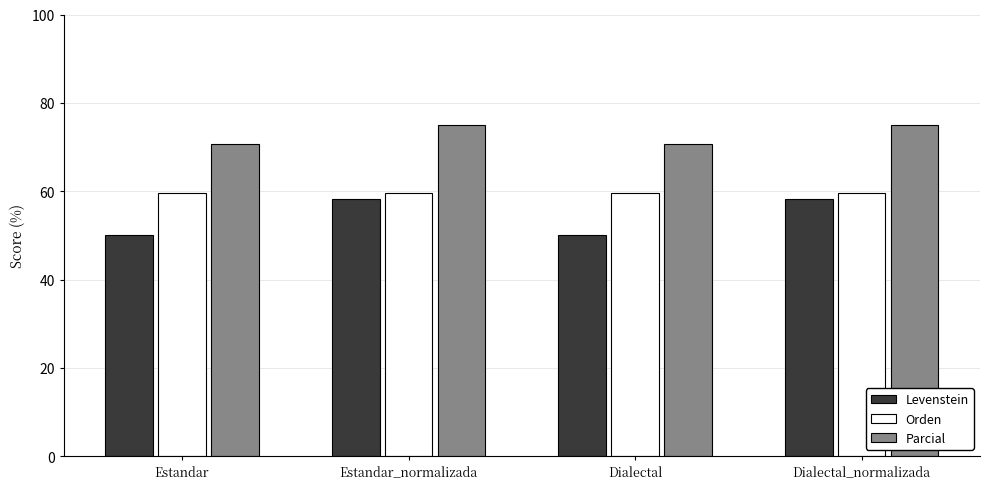

How many groups of bars are there?

4